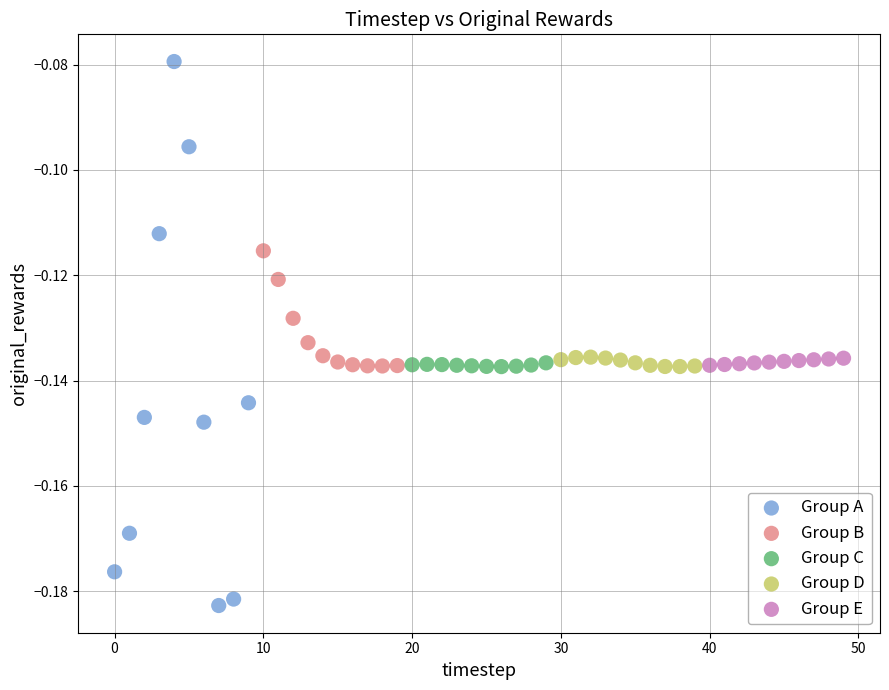

Which series has the widest spread of Y values?

Group A